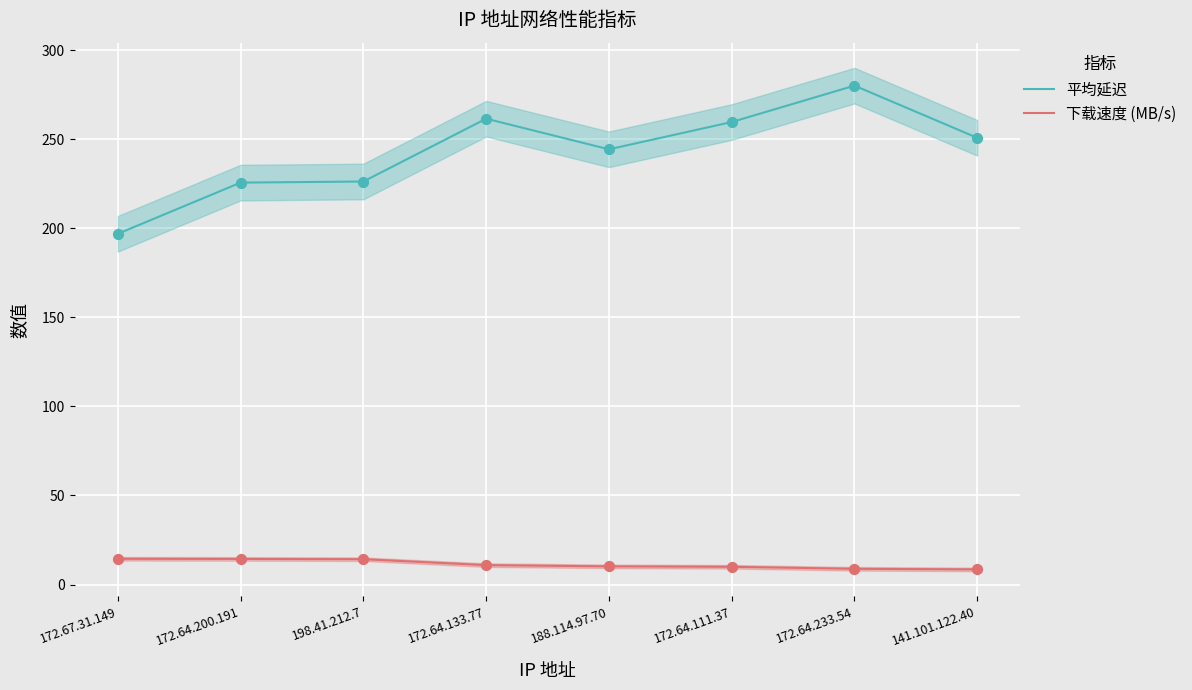

At which category is the sum across all series the highest?

172.64.233.54